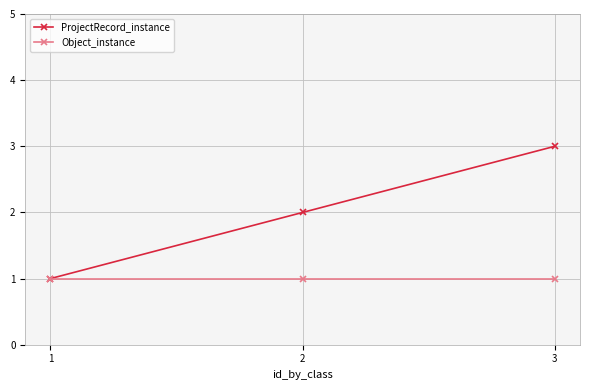

True or false: ProjectRecord_instance has a value of 2 at 2.

True